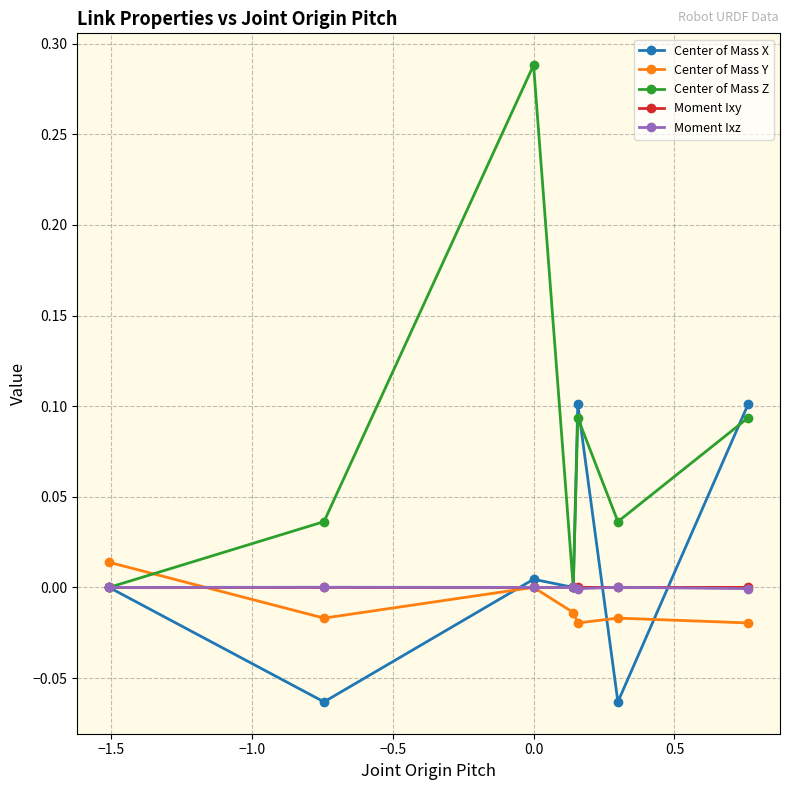

True or false: Center of Mass Z and Center of Mass Y intersect in this chart.

True